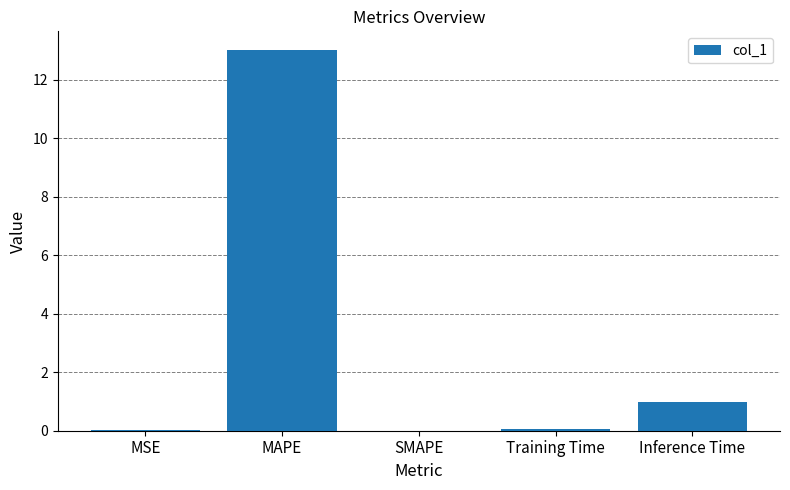

Are the bars horizontal?

No